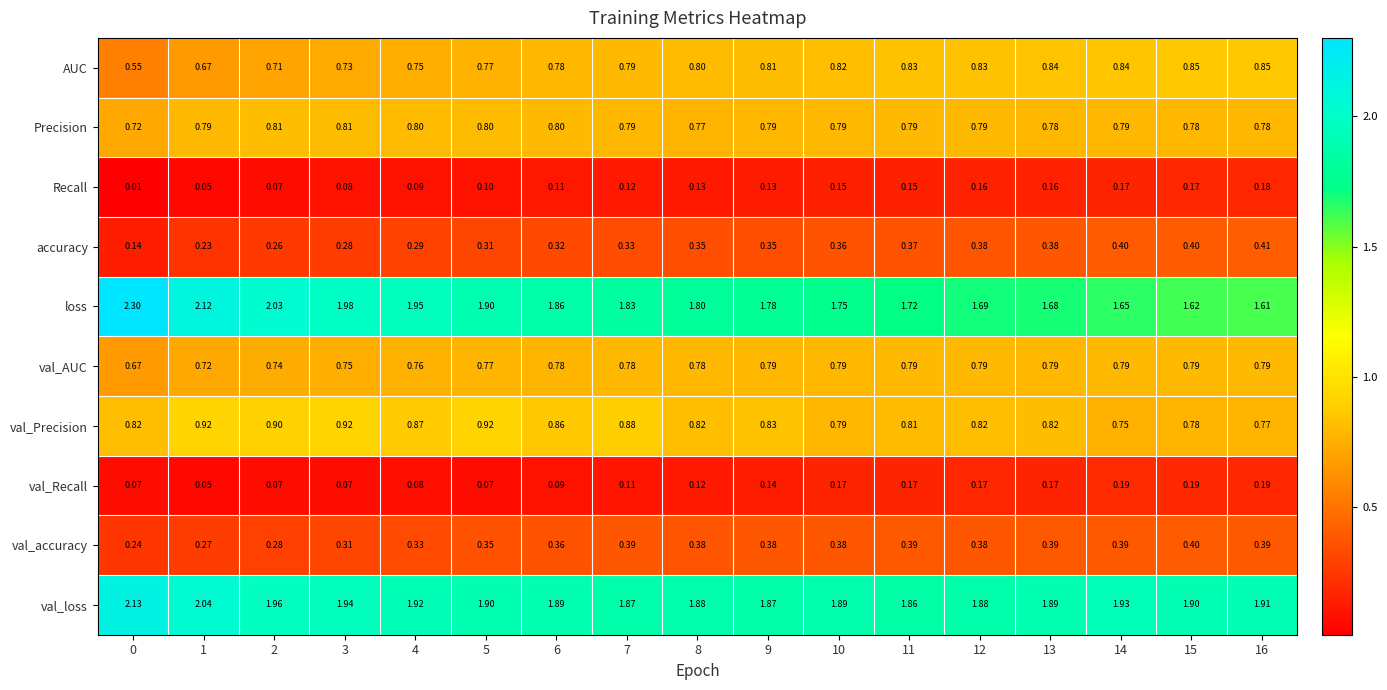

Which series has the largest range (max minus min)?

loss